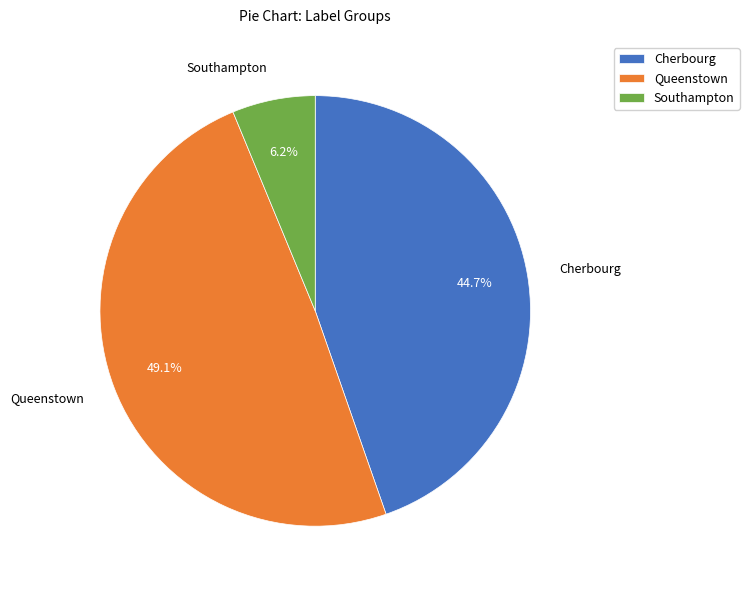

How many slices are in this pie chart?

3